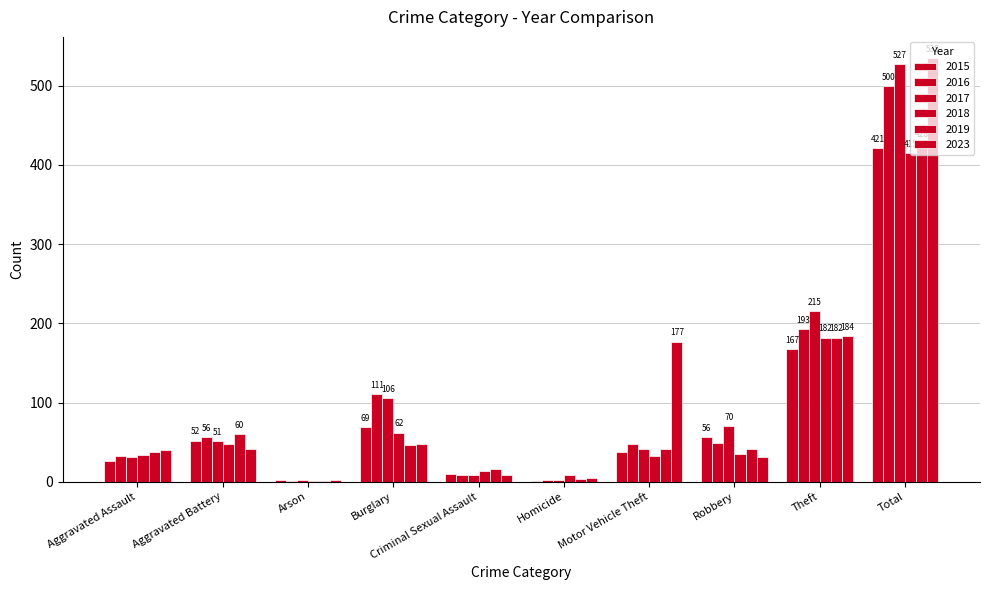

How many series are shown in this chart?

6